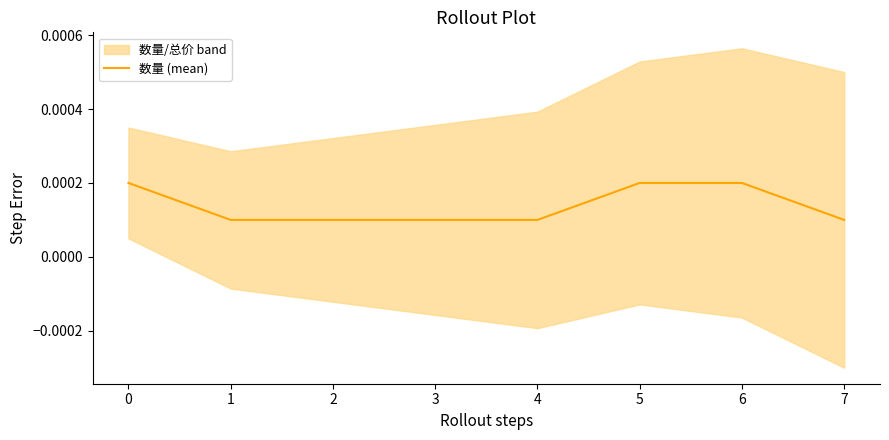

Does the chart display data point markers on the line(s)?

No